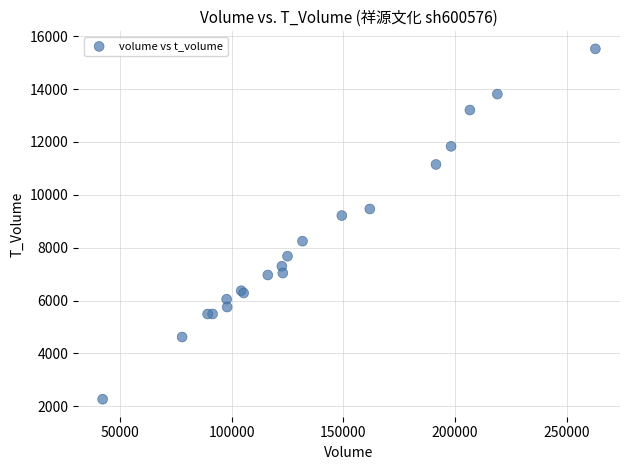

What Y value in the scatter plot is closest to 8893?

9214